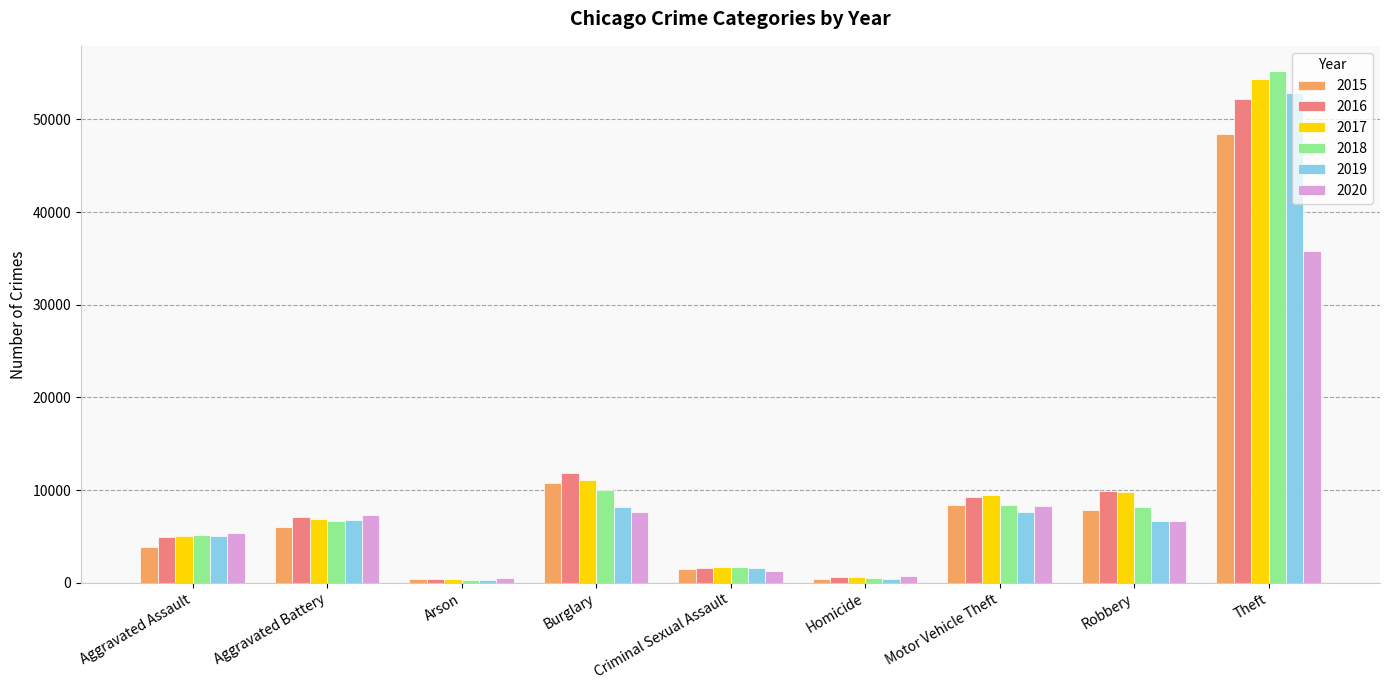

How many bars are there in total?

54